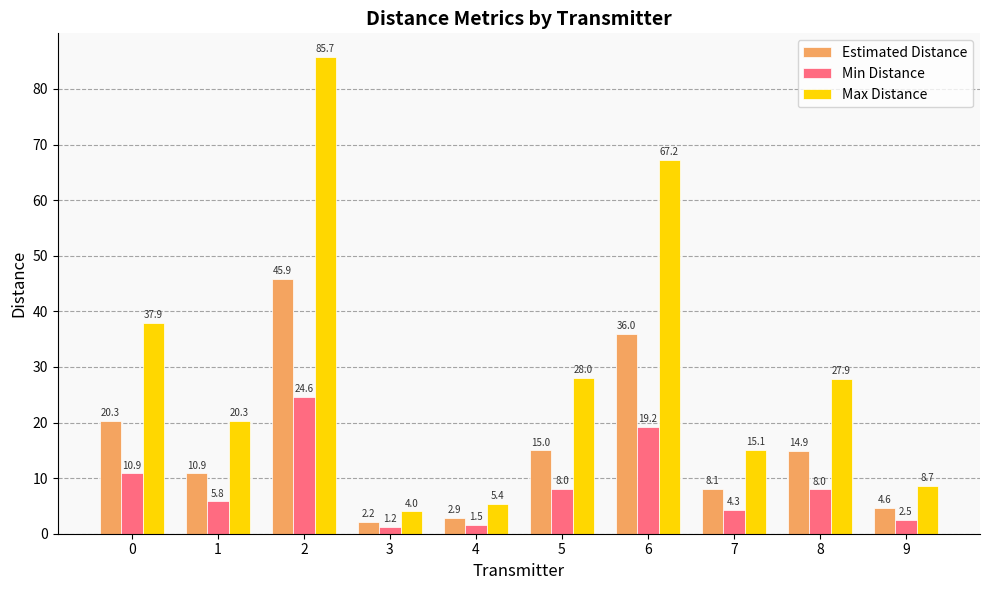

What is the approximate value of Max Distance at 9?

8.7